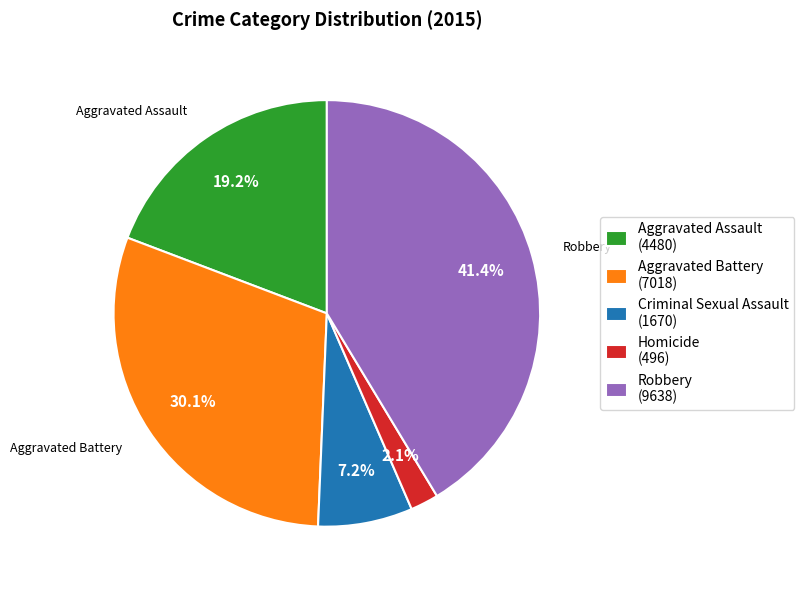

Which slice is the smallest?

Homicide